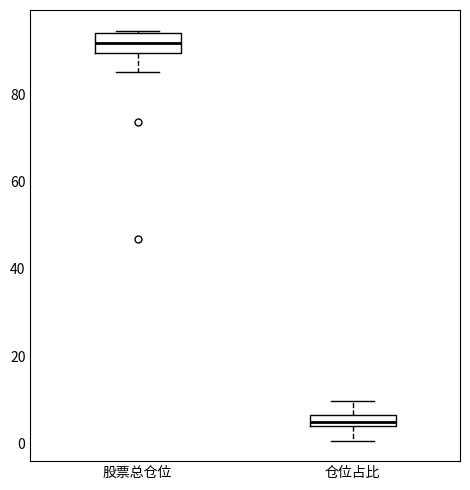

Which box's median line is the highest?

股票总仓位